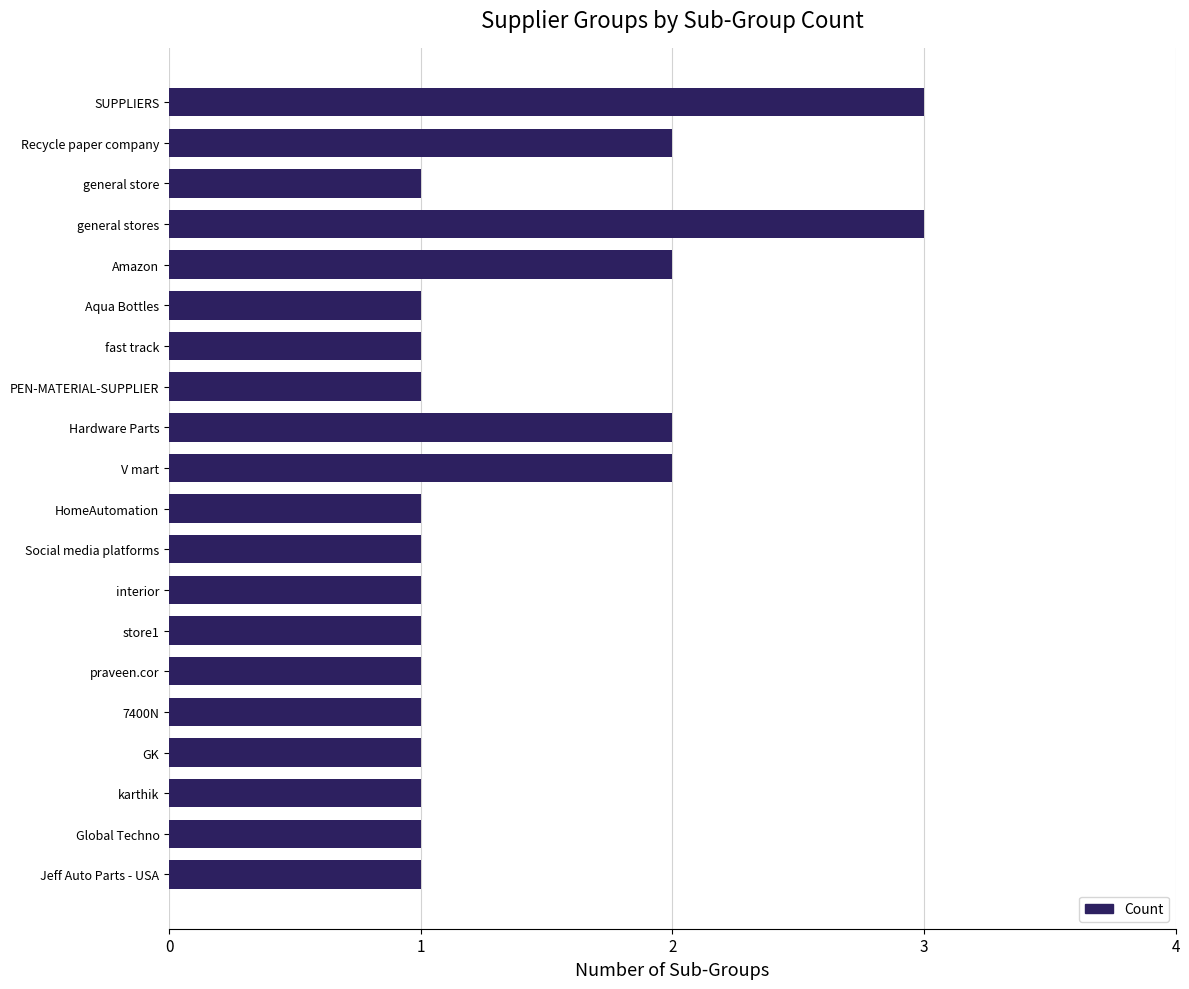

Reading top to bottom, extract all data points from this chart.

SUPPLIERS=3	Recycle paper company=2	general store=1	general stores=3	Amazon=2	Aqua Bottles=1	fast track=1	PEN-MATERIAL-SUPPLIER=1	Hardware Parts=2	V mart=2	HomeAutomation=1	Social media platforms=1	interior=1	store1=1	praveen.cor=1	7400N=1	GK=1	karthik=1	Global Techno=1	Jeff Auto Parts - USA=1